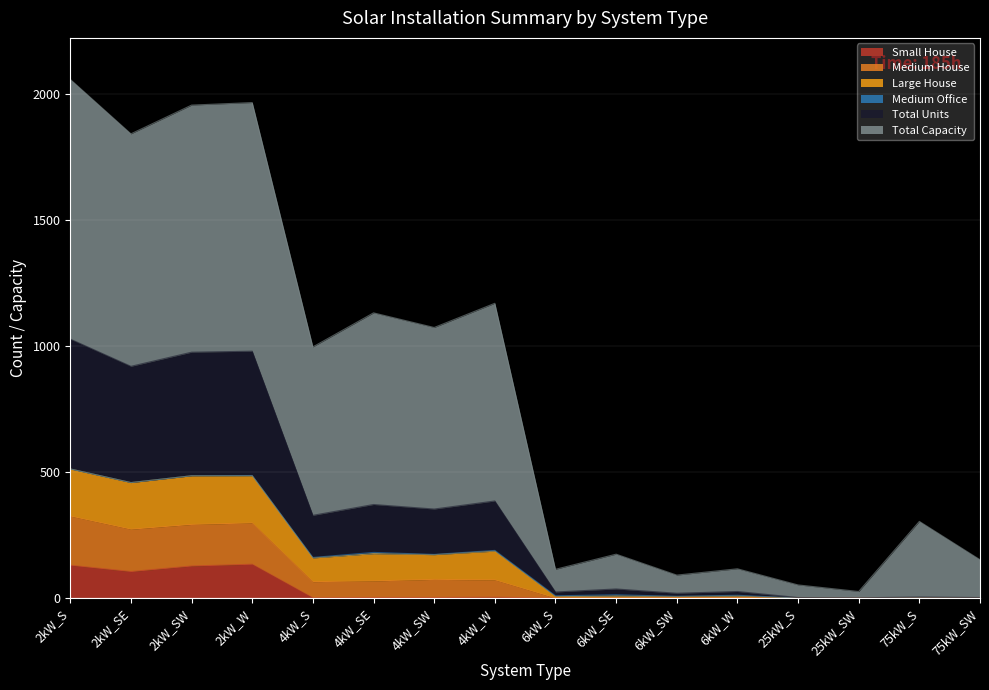

Where is the first local maximum for Small House?

2kW_W